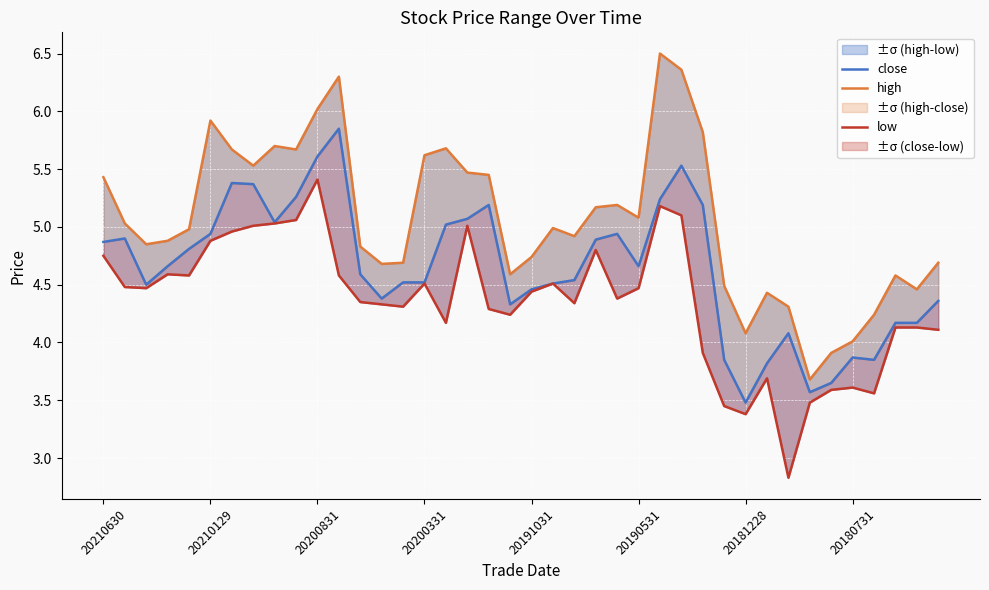

True or false: high and low cross at least once.

False